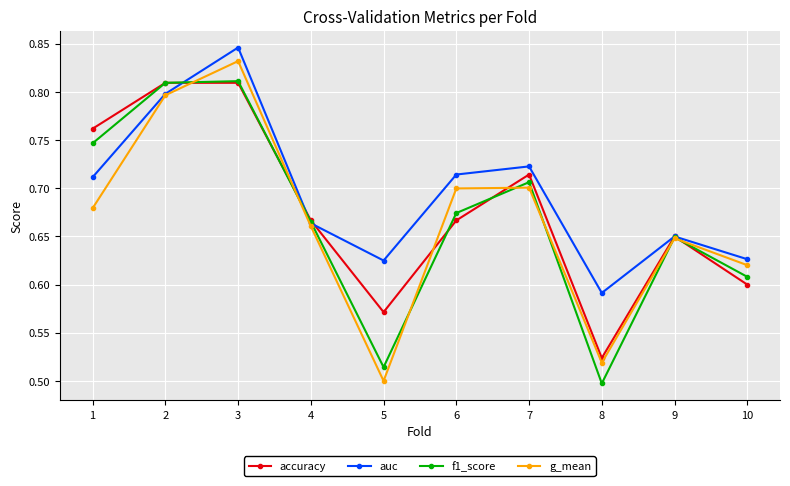

How many series are shown in this chart?

4